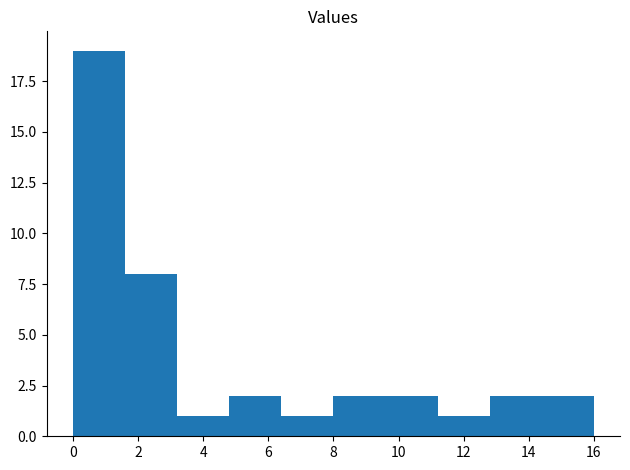

How tall is the bar that spans 0.0 to 1.6 on the x-axis? The values are not printed on the chart, so give them approximately, as read against the axis.

19